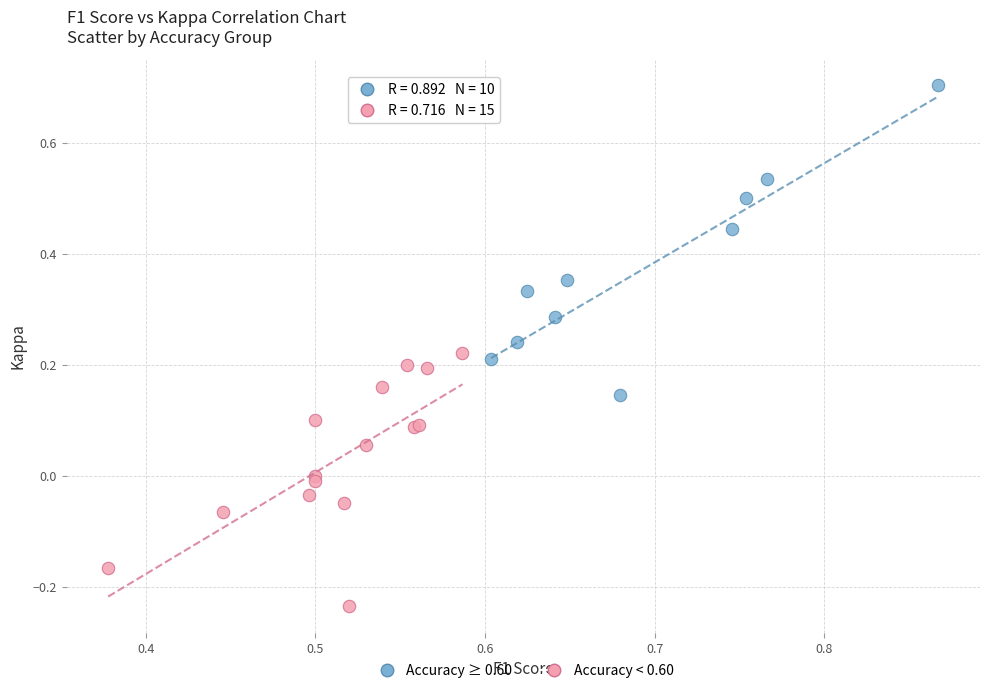

What are all the series names shown in the legend?

Accuracy ≥ 0.60, Accuracy < 0.60